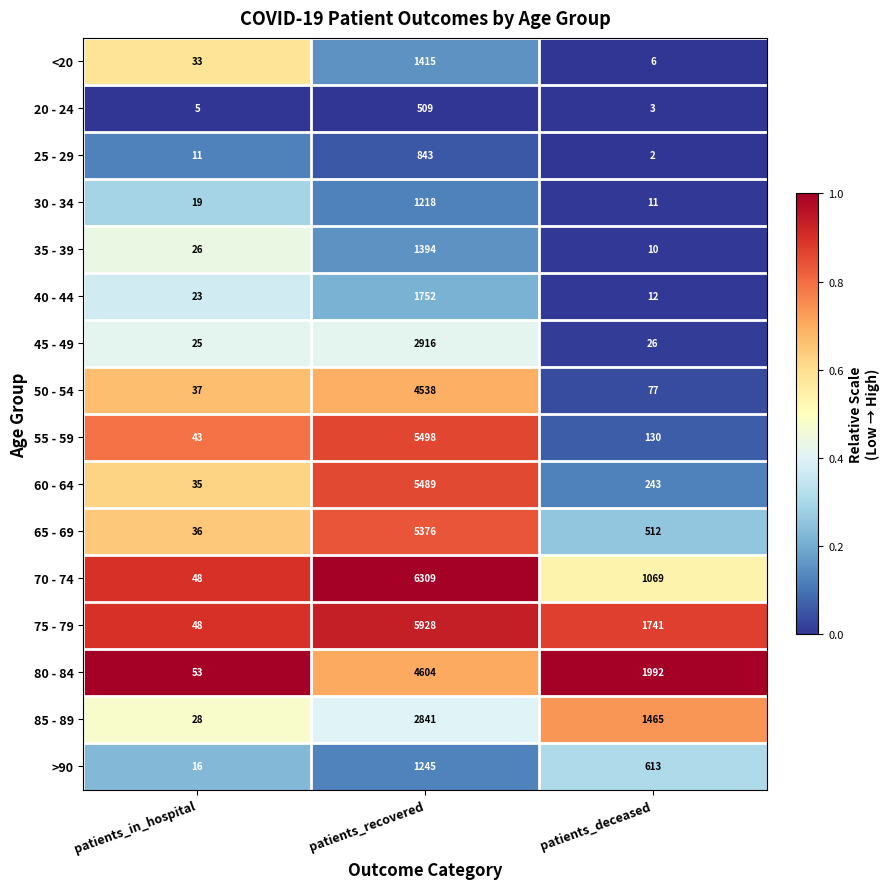

Which series changed the most between patients_recovered and patients_deceased?

55 - 59